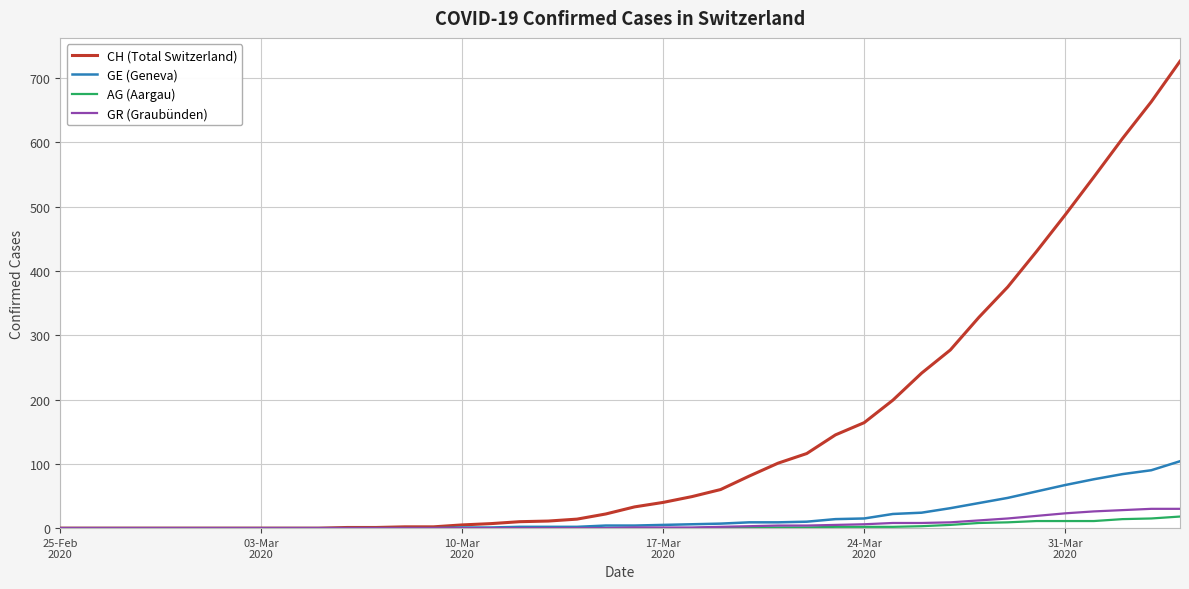

Which series has the widest spread of values?

CH (Total Switzerland)